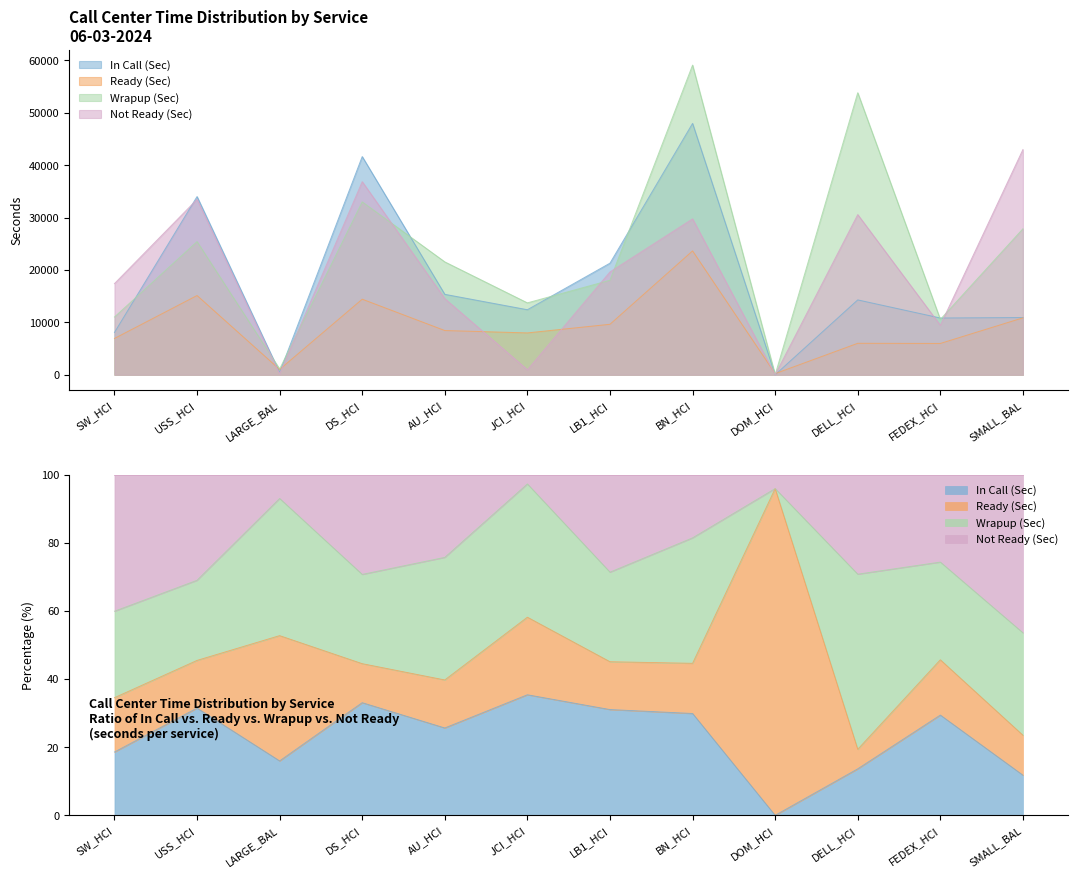

Reading left to right, what are all the values shown in this chart?

In Call (Sec): 8065.2	34012.2	439.8	41647.2	15351.0	12412.8	21301.8	47980.2	0.0	14287.2	10831.8	10920.0
Ready (Sec): 6925.2	15123.0	1012.8	14422.2	8437.8	7986.0	9633.0	23638.8	211.8	6001.8	5973.0	10861.2
Wrapup (Sec): 11016.0	25411.2	1108.8	32994.0	21541.8	13720.2	18037.8	59110.8	0.0	53836.2	10557.0	27853.8
Not Ready (Sec): 17395.8	33481.8	192.0	36855.0	14524.8	951.0	19626.0	29755.8	9.0	30571.8	9439.8	42985.2